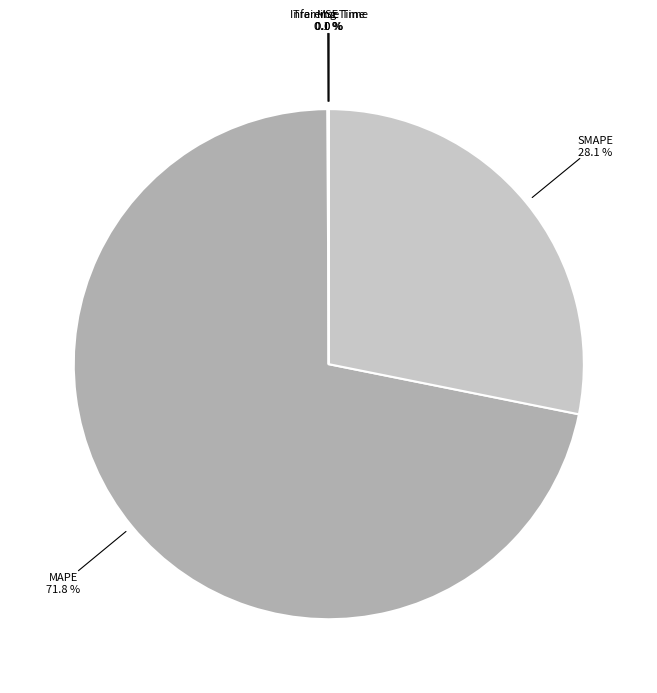

Rank the categories by value from highest to lowest.

MAPE, SMAPE, MSE, Training Time, Inference Time